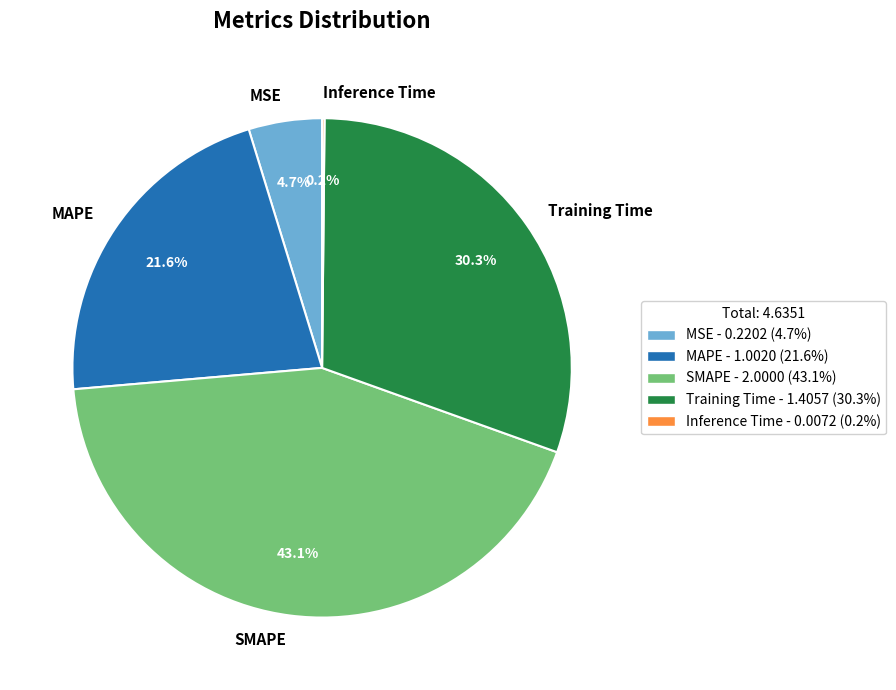

Which category has the biggest portion of the pie?

SMAPE